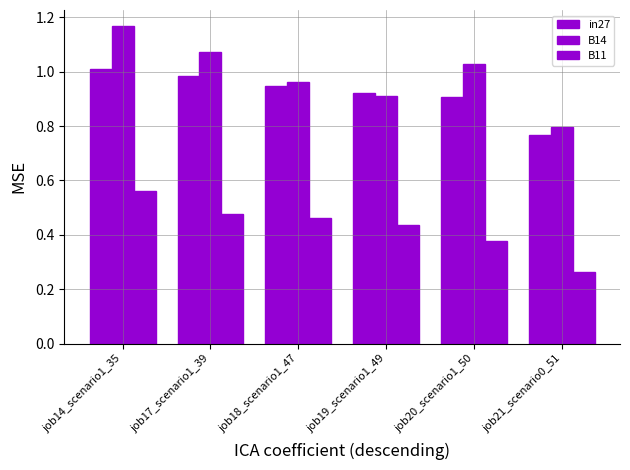

Reading right to left, list all the values displayed in this chart.

in27: 0.8	0.9	0.9	0.9	1.0	1.0
B14: 0.8	1.0	0.9	1.0	1.1	1.2
B11: 0.3	0.4	0.4	0.5	0.5	0.6